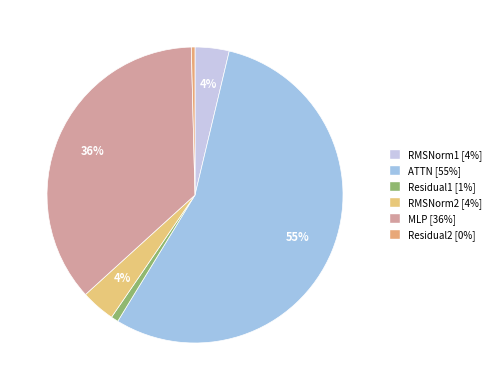

To the nearest percent, what is the combined percentage of Residual1 and Residual2?

1%